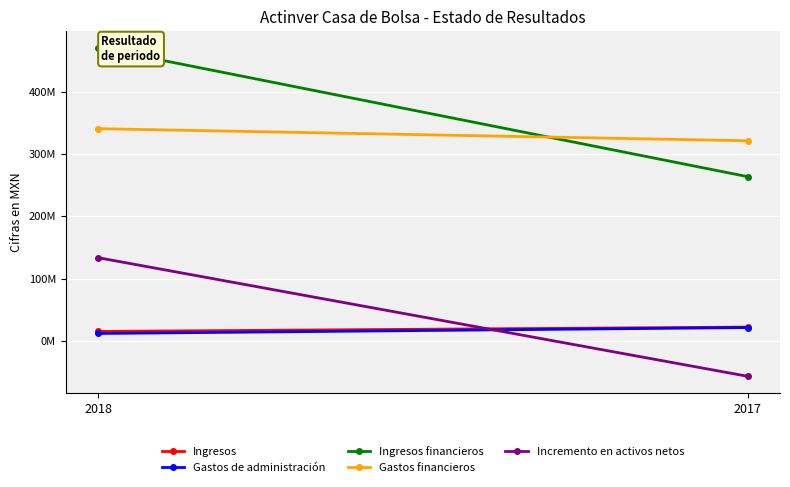

Which category has the lowest value in the Incremento en activos netos series?

2017